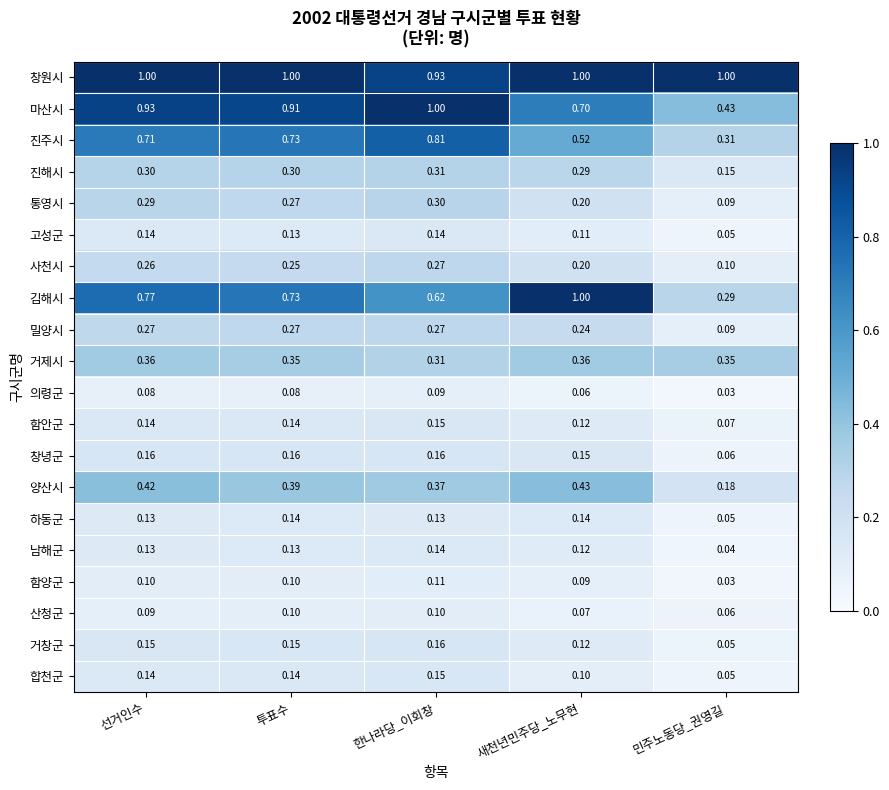

Rank the categories by 통영시 value from highest to lowest.

한나라당_이회창, 선거인수, 투표수, 새천년민주당_노무현, 민주노동당_권영길